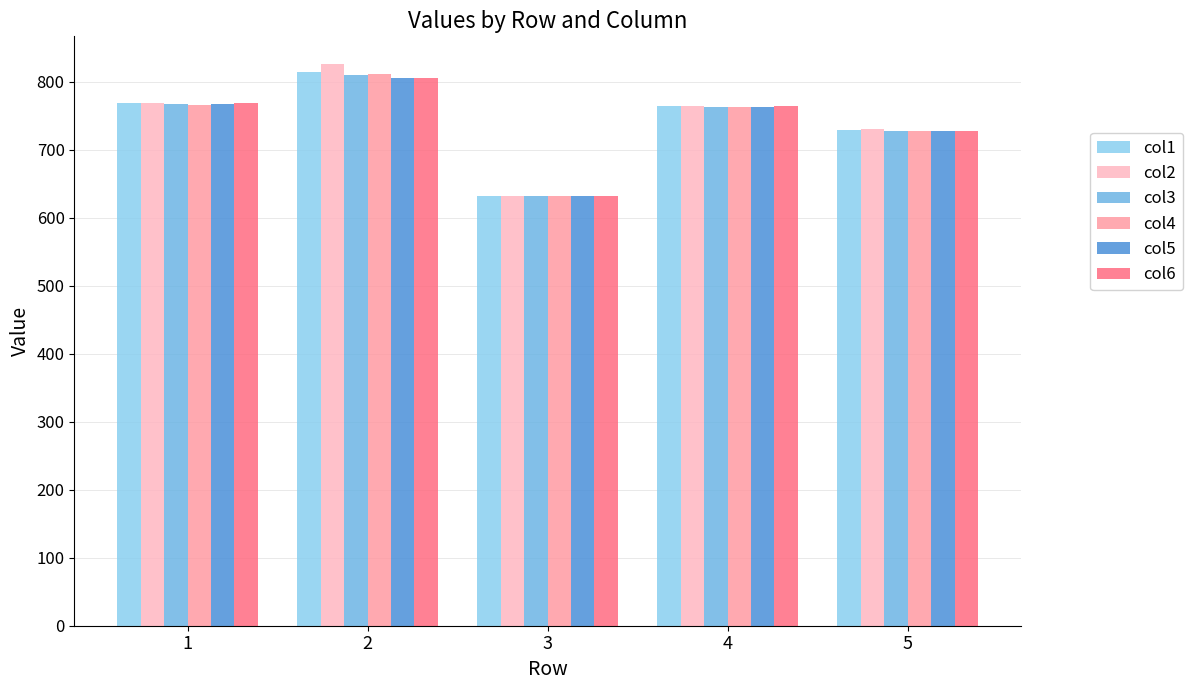

What is the total value across all series at 5?

4372.4